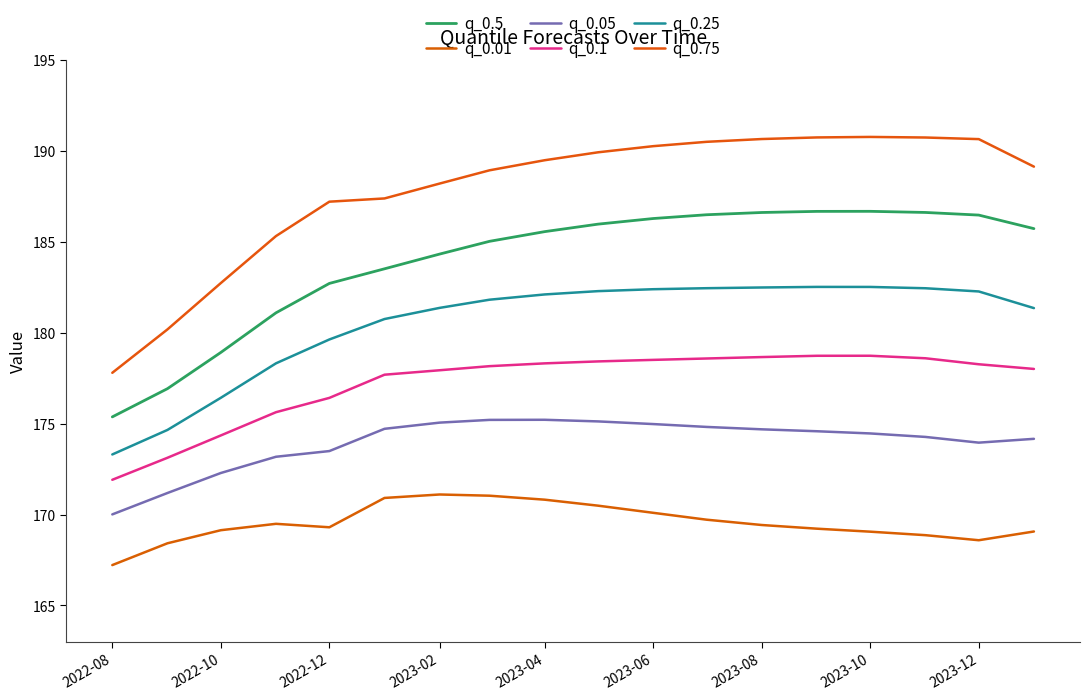

Where does the q_0.01 series first go above 169?

2022-10